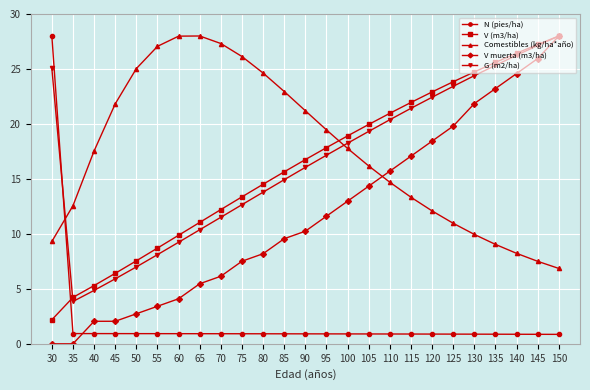

The Comestibles (kg/ha*año) series shows 38.1 at 90. True or false?

False